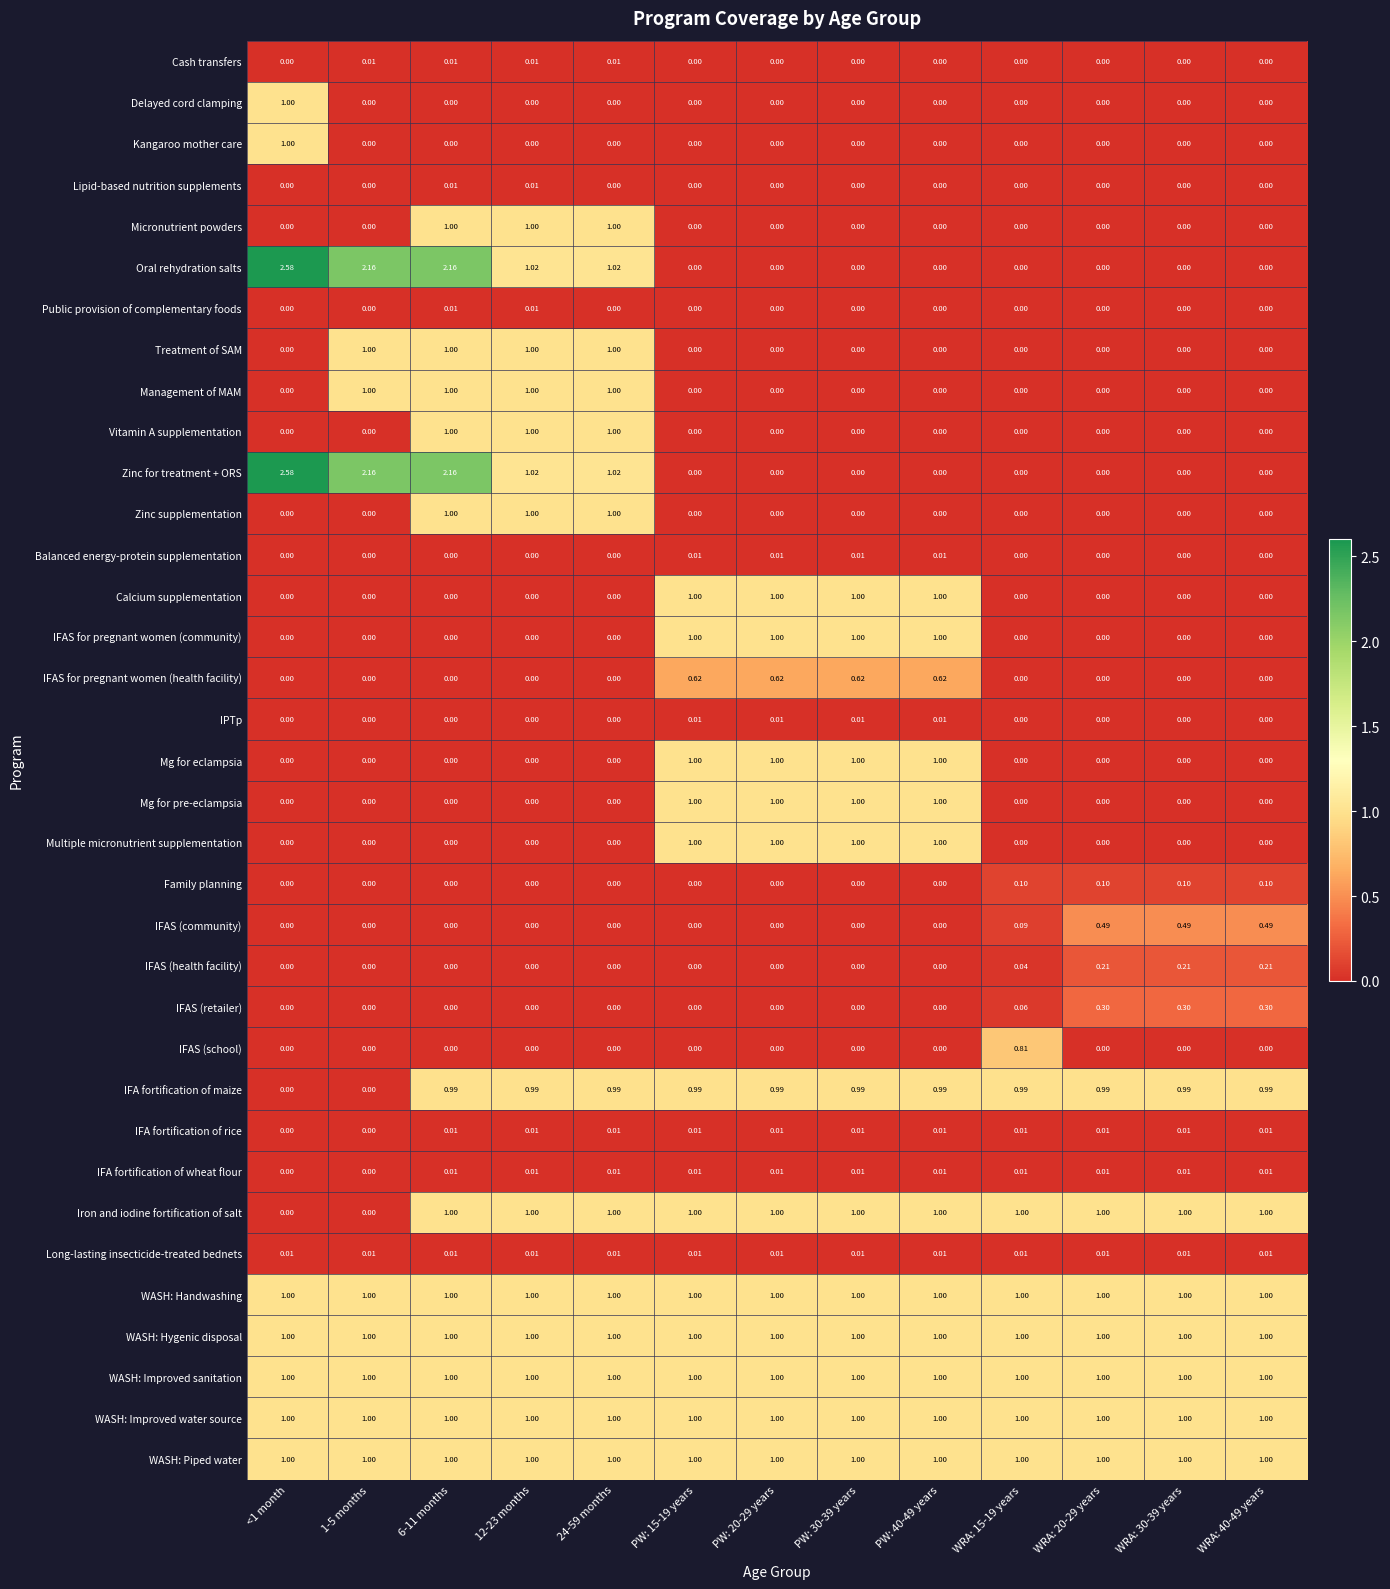

Which series changed the most between 1-5 months and WRA: 20-29 years?

Oral rehydration salts